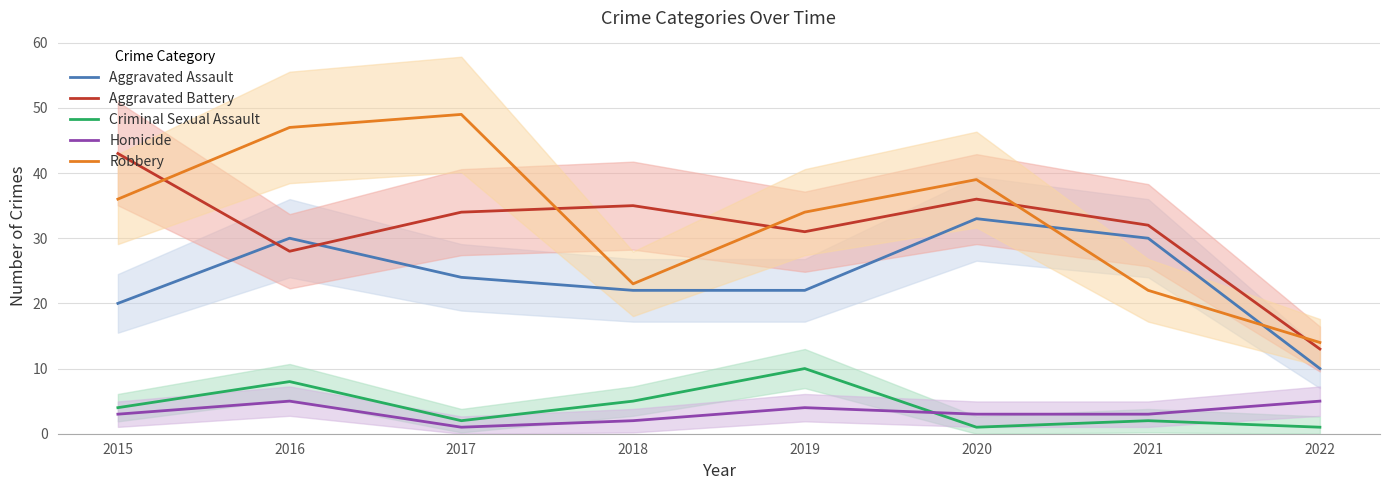

Which series changed the most between 2020 and 2022?

Robbery